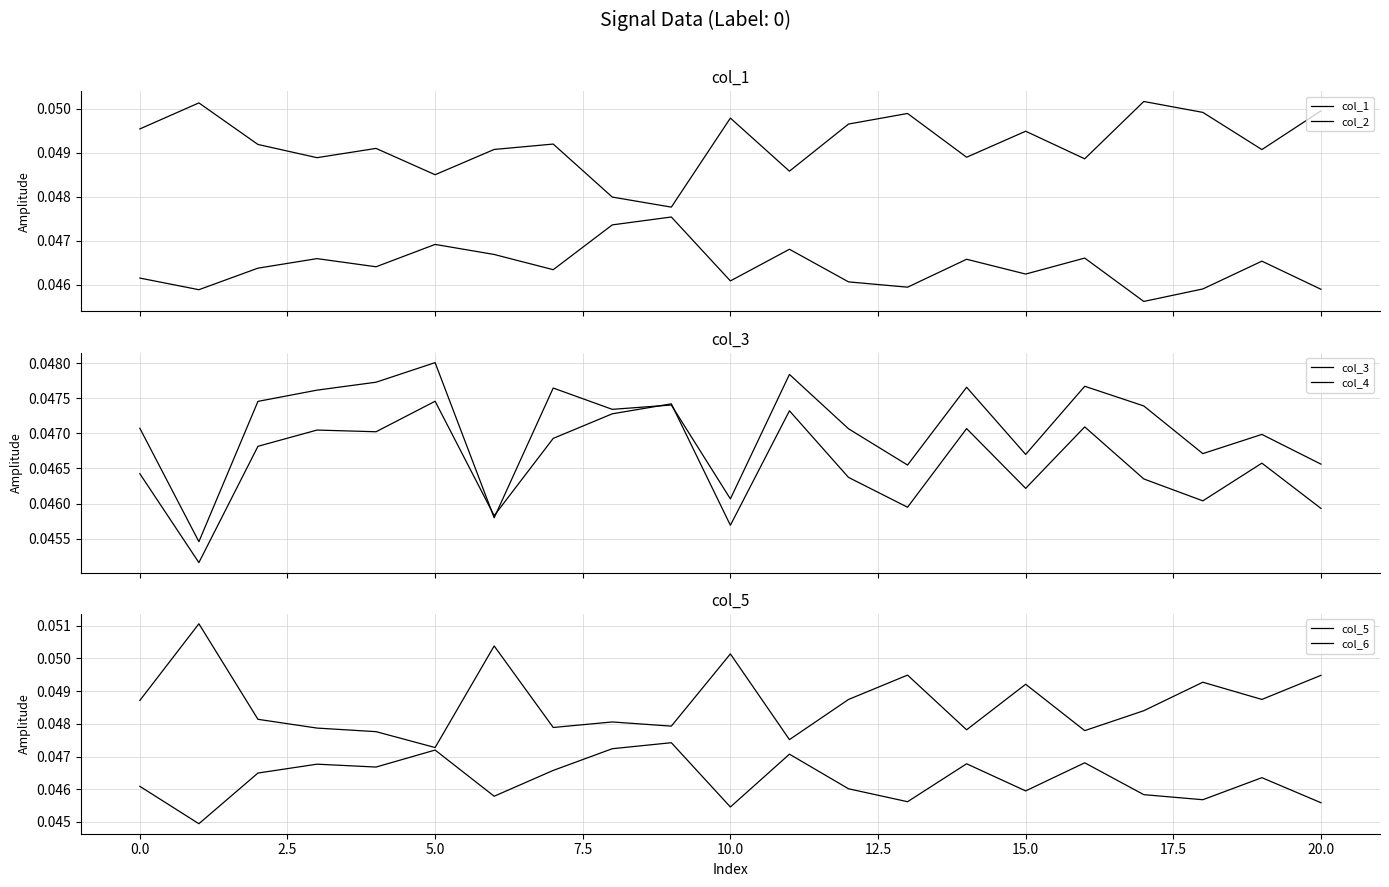

After their last crossing, which series has the higher values: col_3 or col_6?

col_6